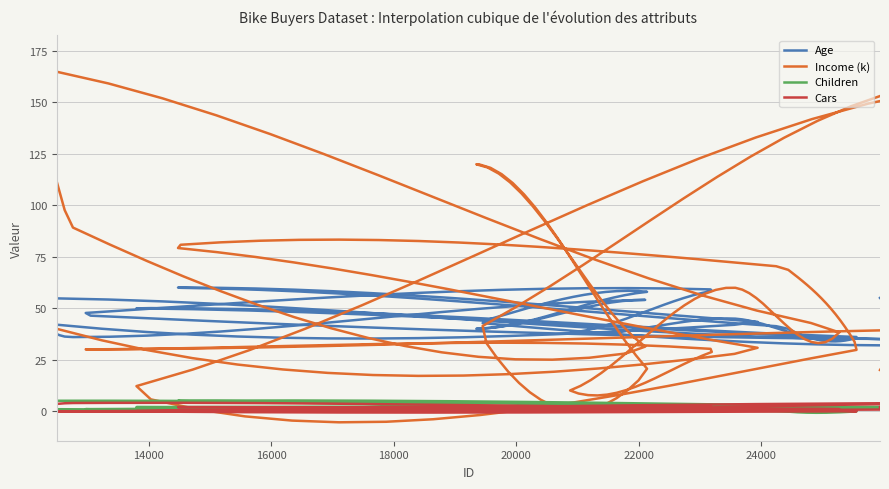

What is the highest value of the Age series?

60